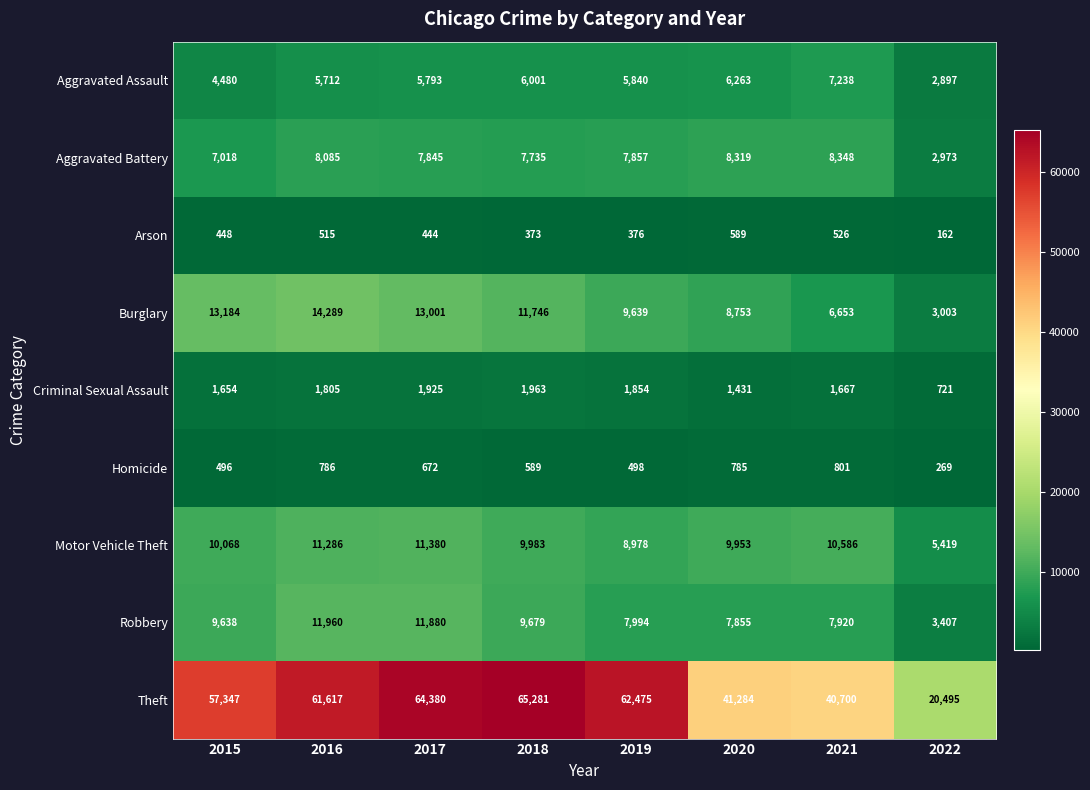

Which series has the largest range (max minus min)?

Theft